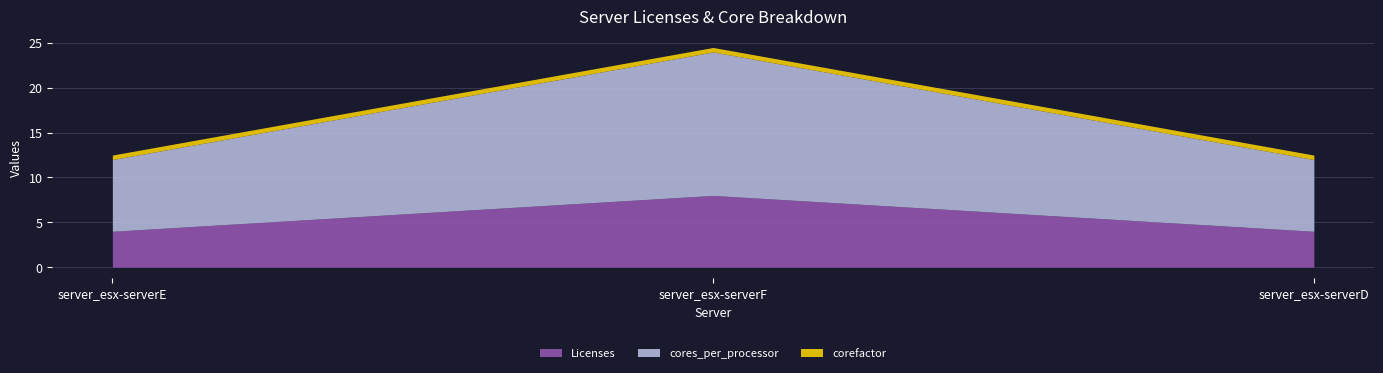

What is the difference between the maximum and minimum values in the cores_per_processor series?

8.0